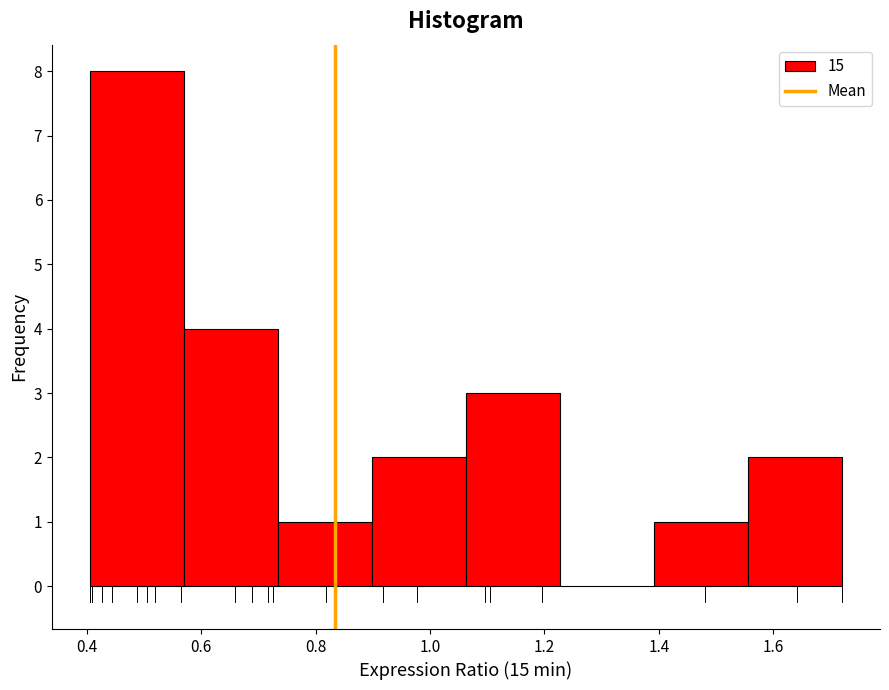

Reading left to right, transcribe this chart: for each bar, give the range it covers on the x-axis and its height. Neither the bar edges nor the heights are printed on the chart, so give them approximately, as read against the axes.

0.40 to 0.56: 8
0.56 to 0.74: 4
0.74 to 0.90: 1
0.90 to 1.06: 2
1.06 to 1.22: 3
1.22 to 1.40: 0
1.40 to 1.56: 1
1.56 to 1.72: 2